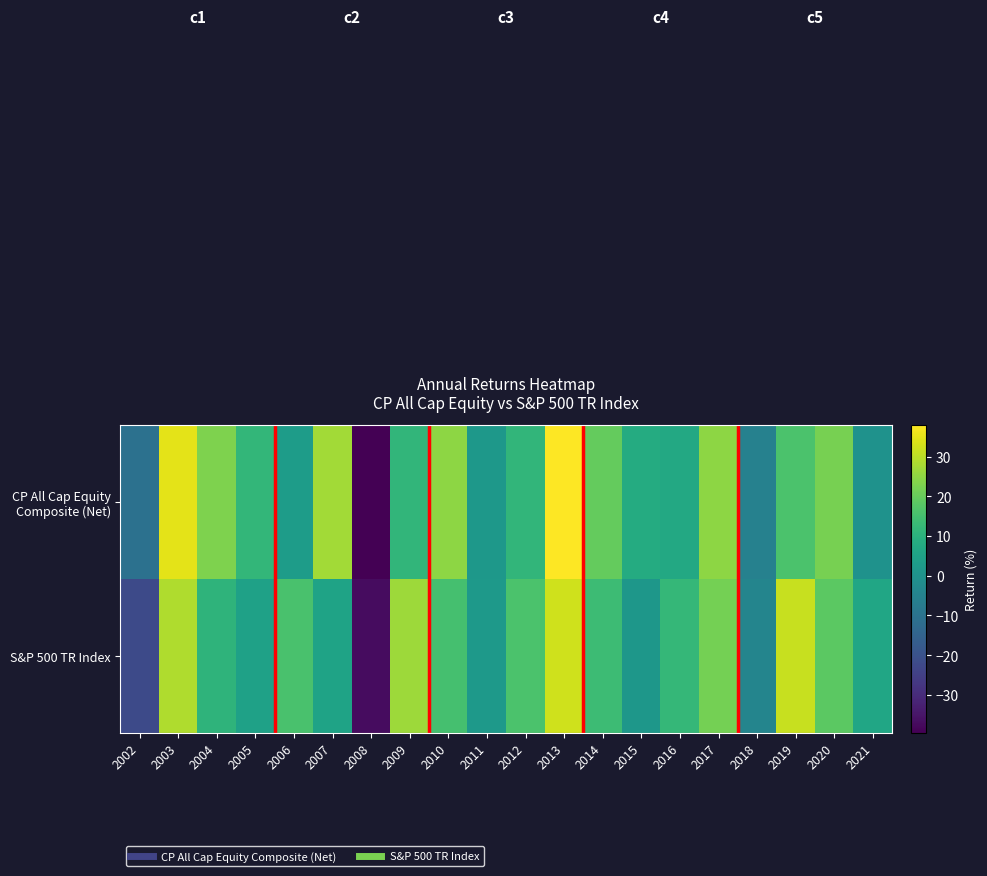

Between 2020 and 2017, which is larger?

2017